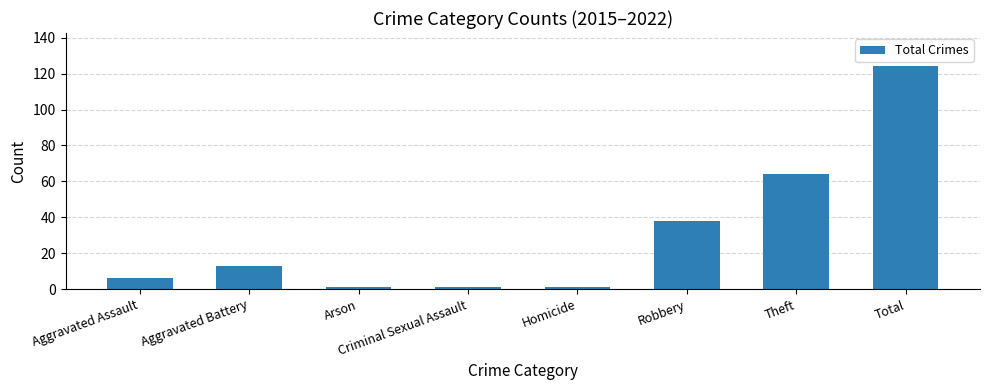

Is it true that the value at Total is 78?

False